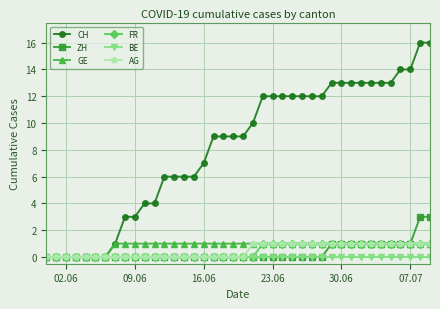

What is the value of the GE point at the 30th from the left?

1